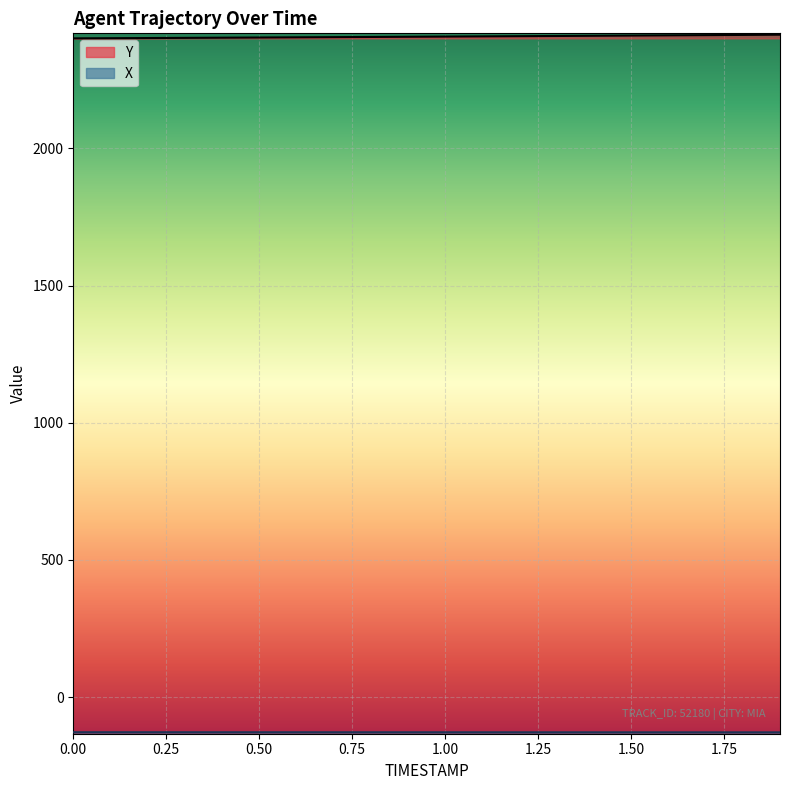

True or false: X and Y cross at least once.

False